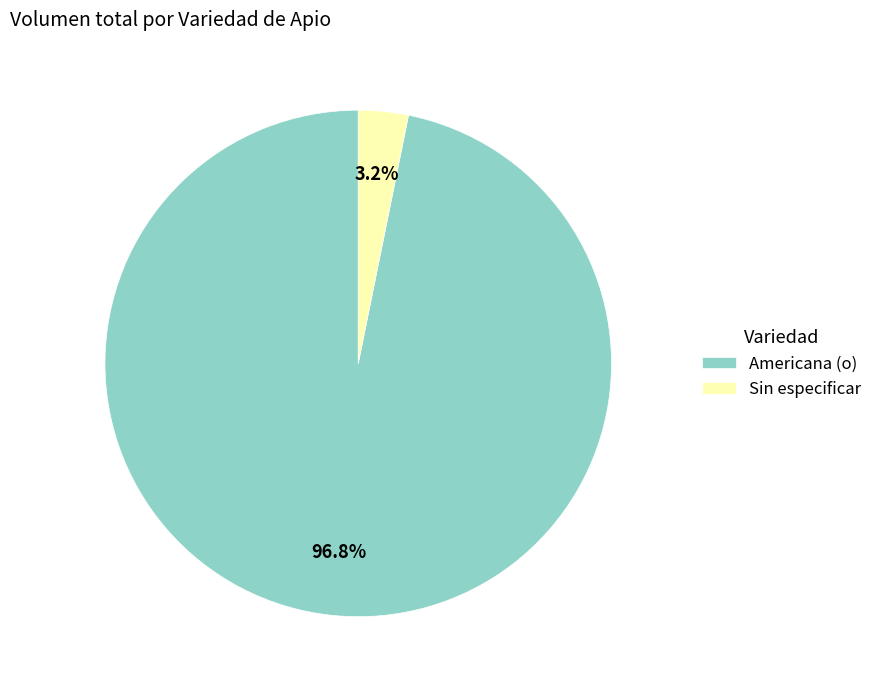

Which slice is the smallest?

Sin especificar